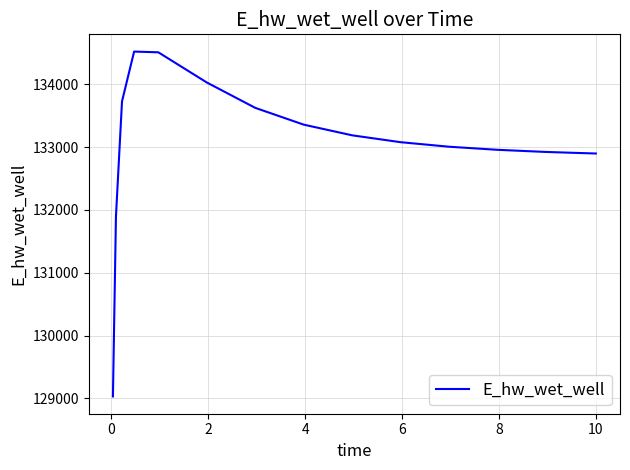

What is the difference between the maximum and minimum values?

5490.0